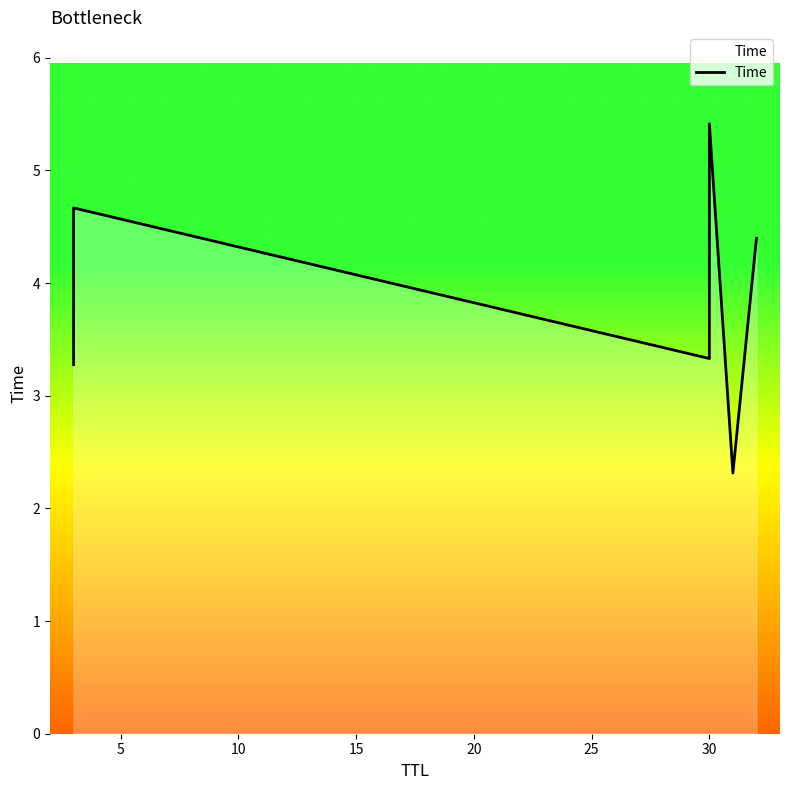

How many values exceed 4?

3